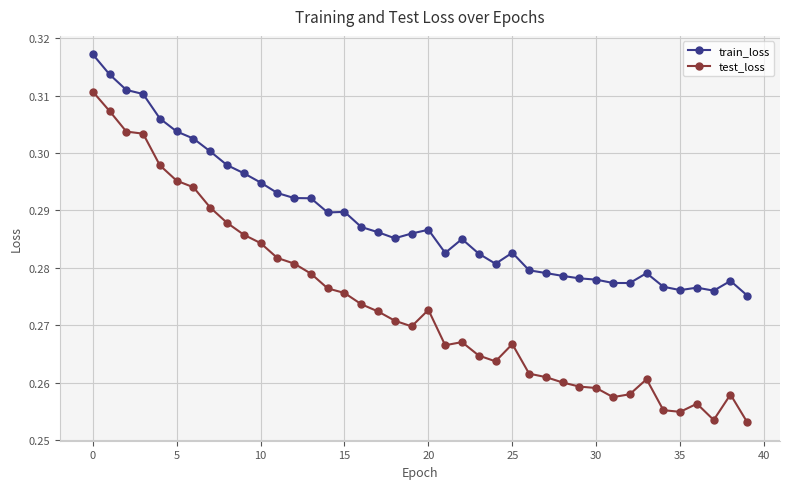

In train_loss, how many points are lower than both neighbors (excluding endpoints)?

7